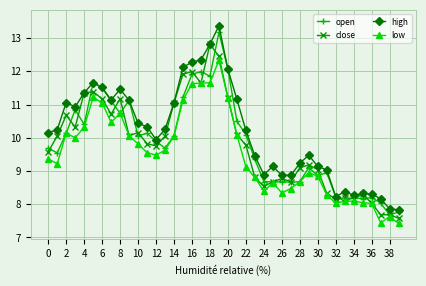

True or false: open has more than 1 interior local peaks.

True